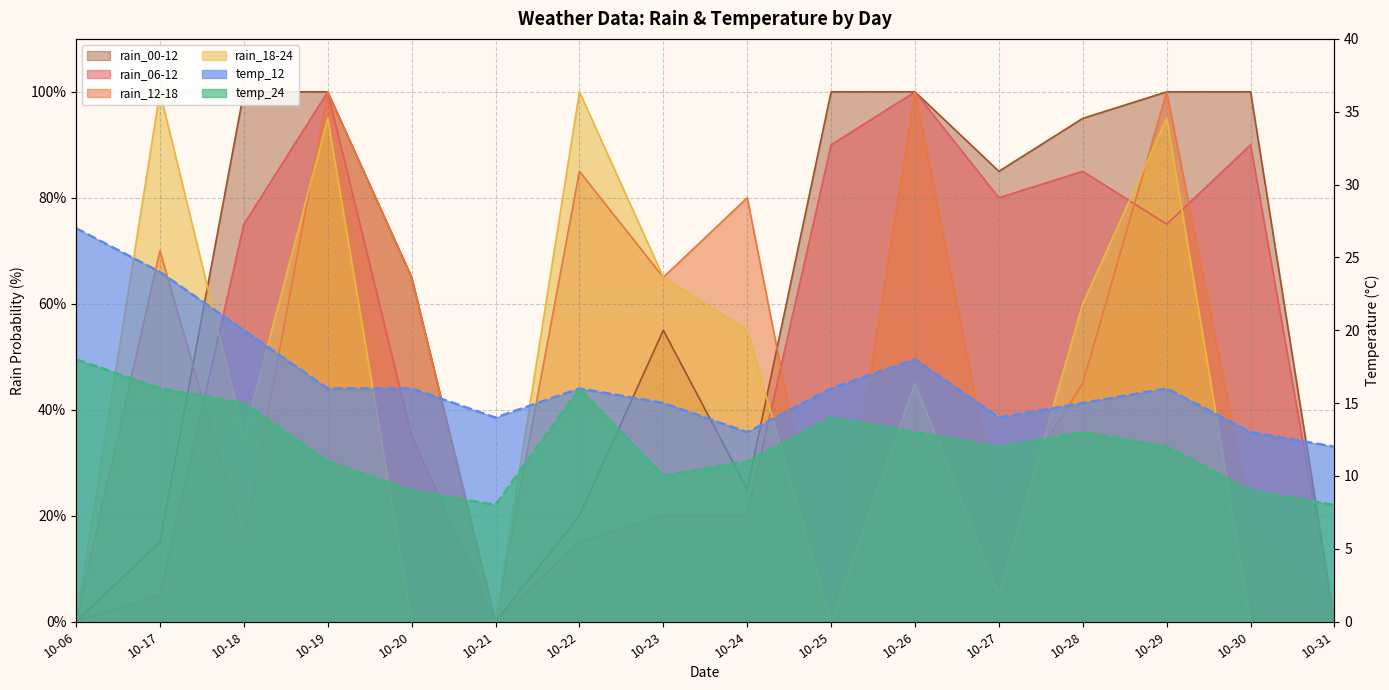

In rain_00-12, how many points are higher than both neighbors (excluding endpoints)?

1